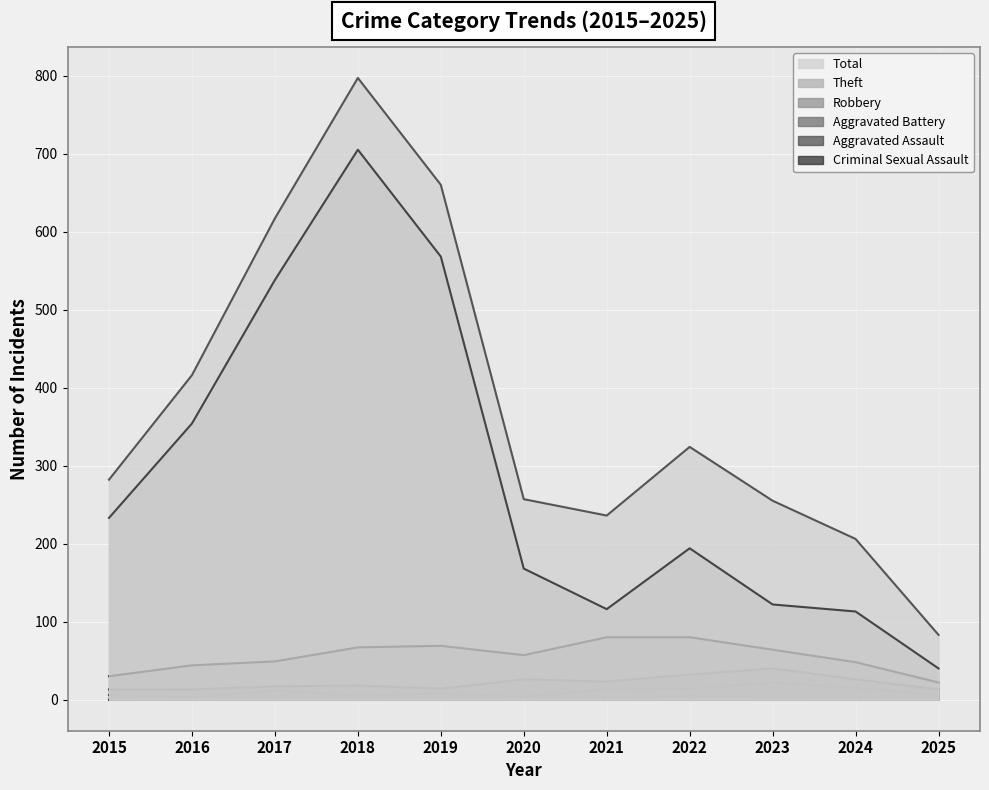

True or false: Criminal Sexual Assault and Total intersect in this chart.

False